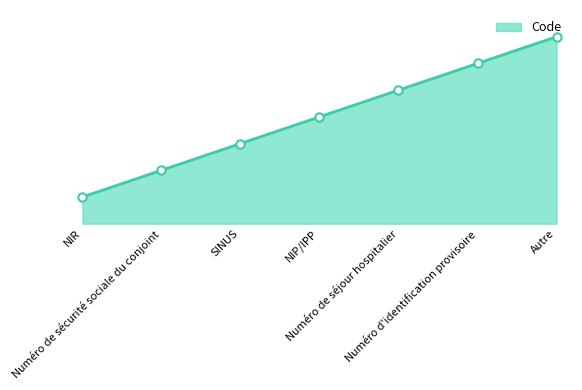

Reading left to right, list all the values displayed in this chart.

NIR=1	Numéro de sécurité sociale du conjoint=2	SINUS=3	NIP/IPP=4	Numéro de séjour hospitalier=5	Numéro d'identification provisoire=6	Autre=7